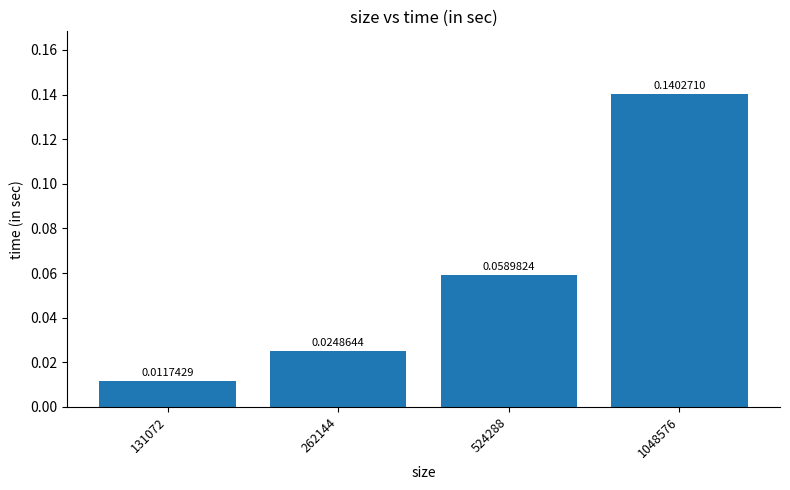

Which category has the highest value across all series?

1048576